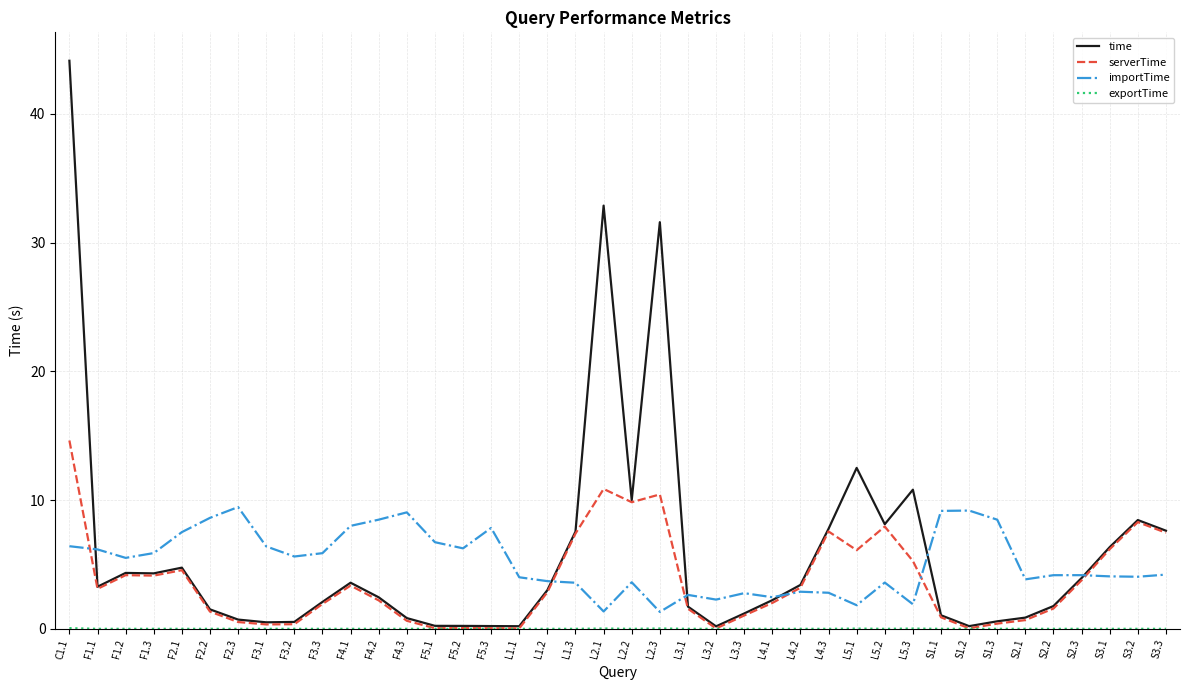

At which category is the sum across all series the highest?

C1.1